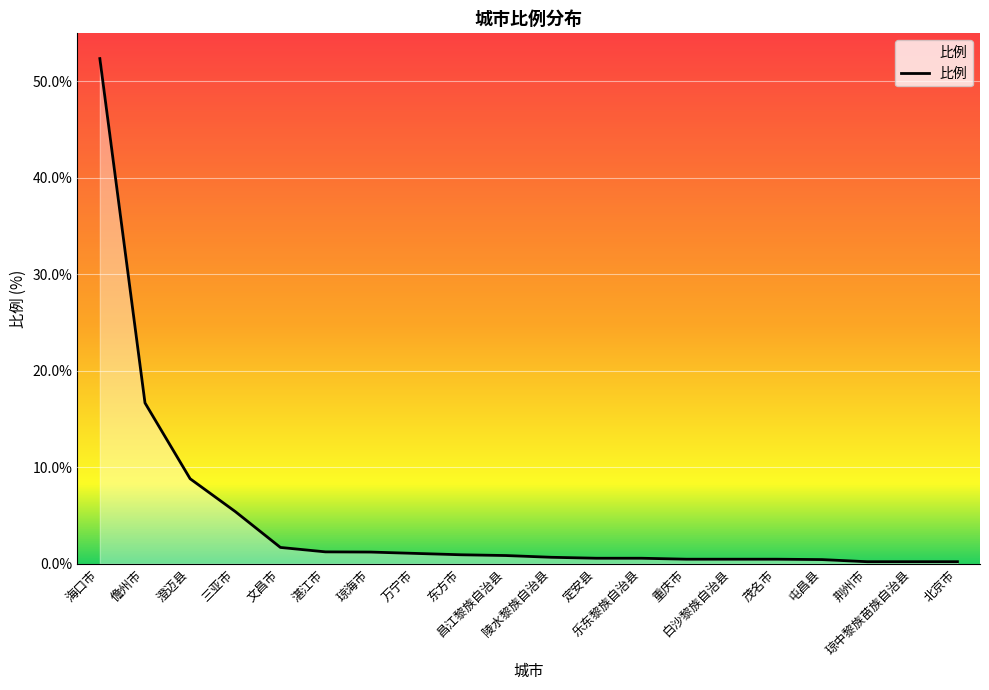

What is the maximum value shown in the chart?

52.4